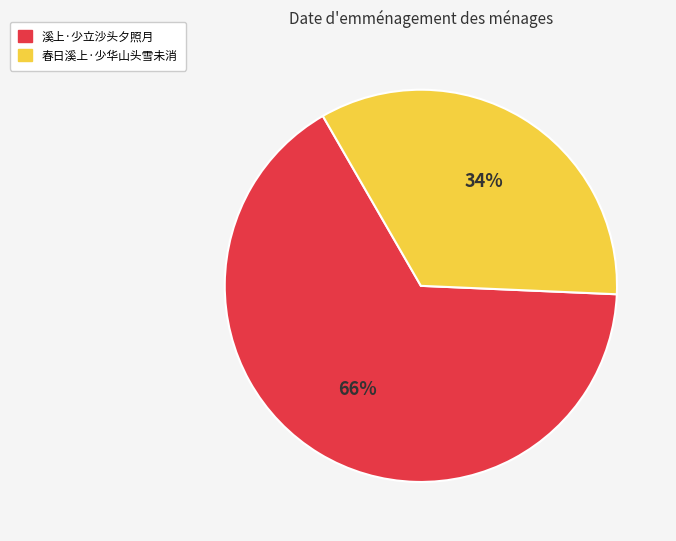

To the nearest percent, what is the combined percentage of 春日溪上·少华山头雪未消 and 溪上·少立沙头夕照月?

100%